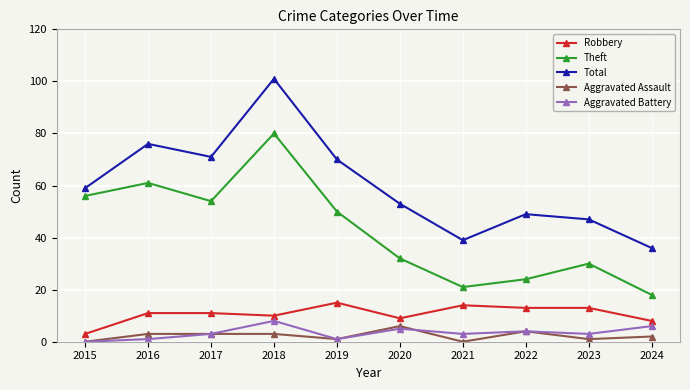

What are all the series names shown in the legend?

Robbery, Theft, Total, Aggravated Assault, Aggravated Battery